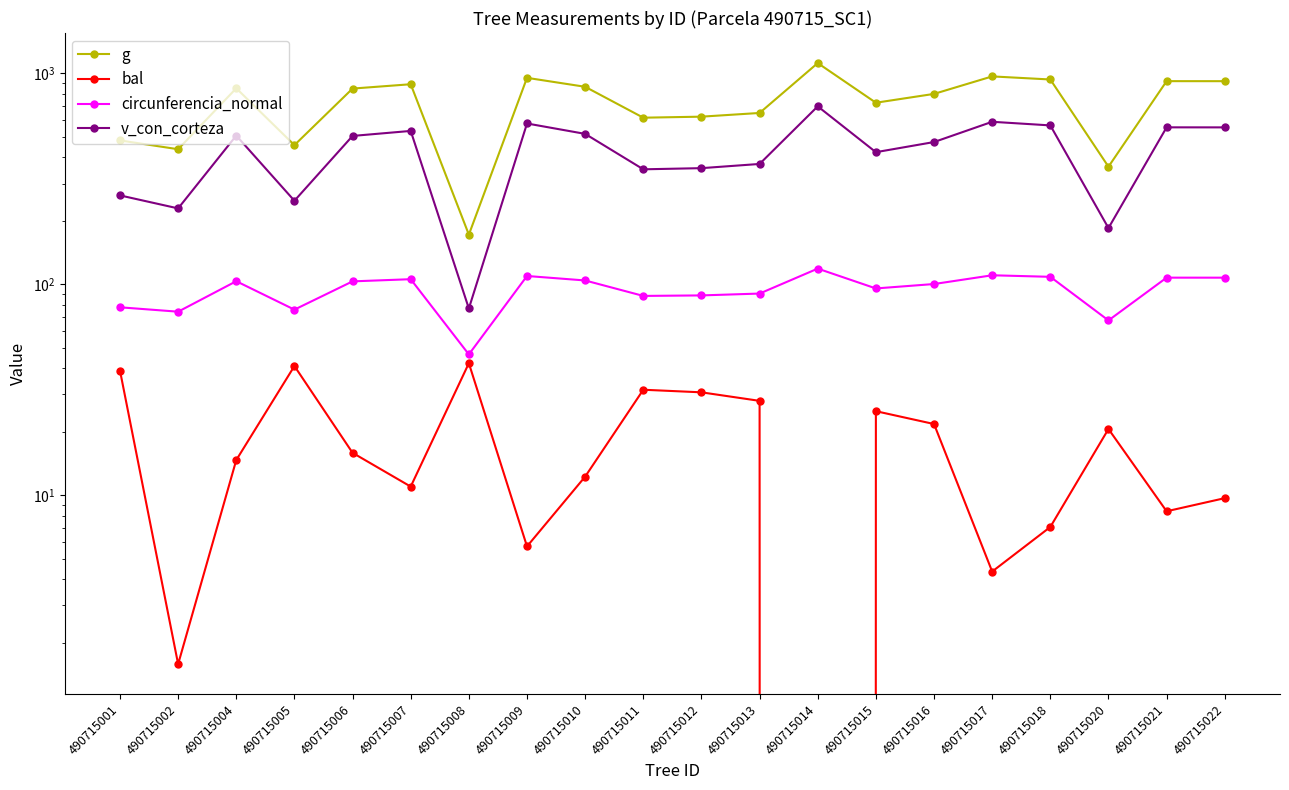

What is the sum of all bal values?

370.0